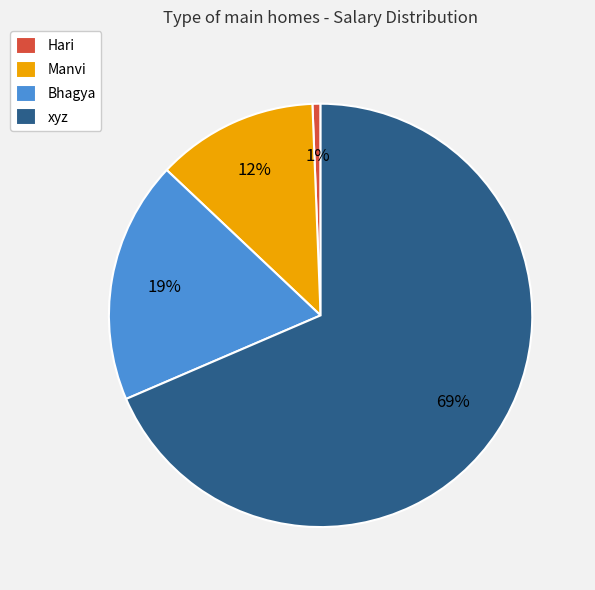

Rank the categories by value from highest to lowest.

xyz, Bhagya, Manvi, Hari